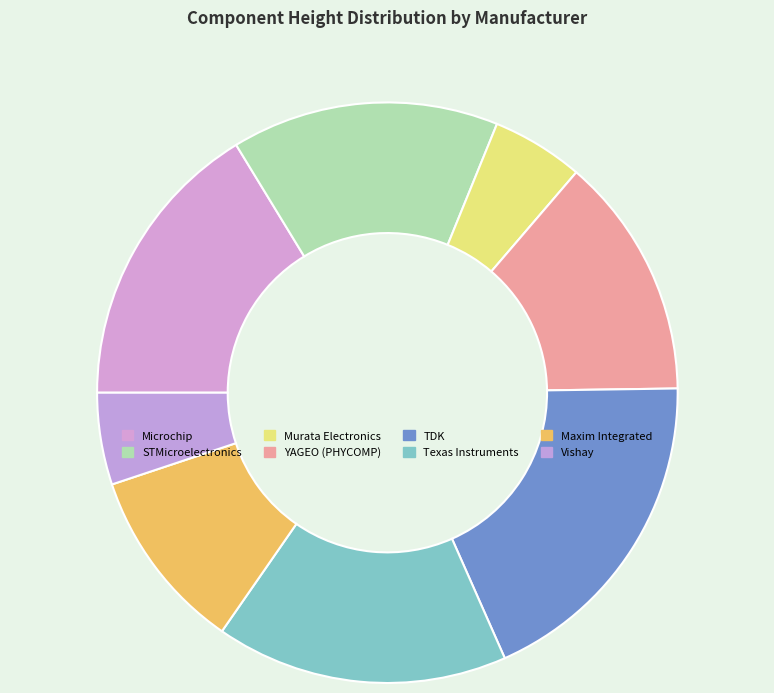

What percentage is the TDK slice, to the nearest percent?

19%